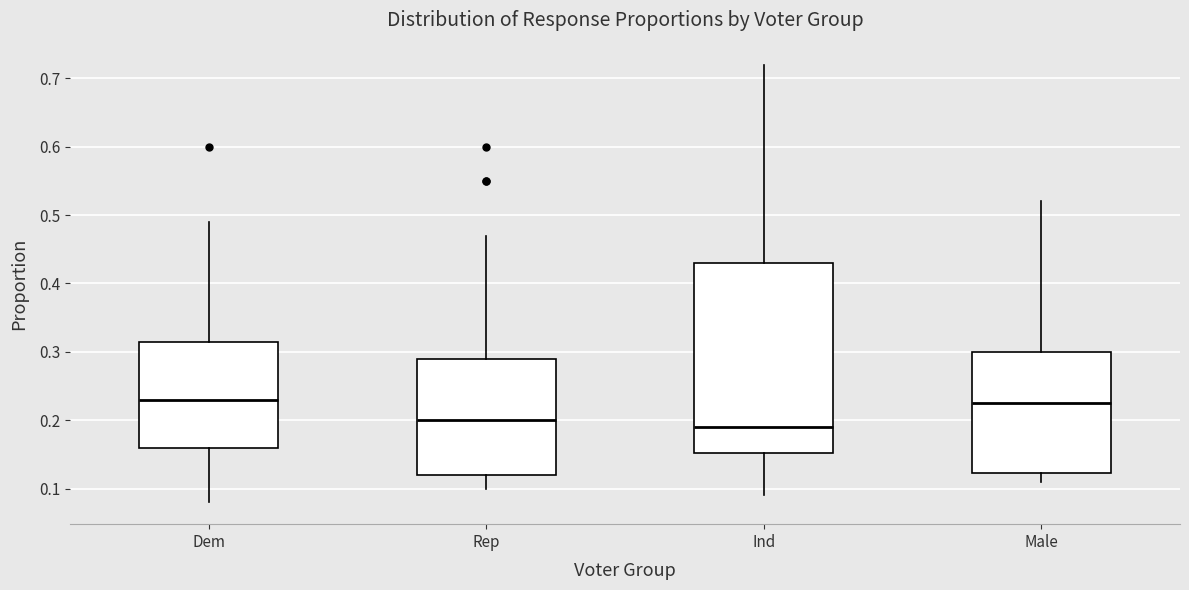

Reading left to right, transcribe this box plot: for each box, give where its median line is, the range the box spans, and where its two whiskers end, as read against the y-axis. The values are not printed on the chart, so give them approximately, as read against the axis.

Dem: median 0.23, box 0.16 to 0.32, whiskers 0.08 to 0.49
Rep: median 0.20, box 0.12 to 0.29, whiskers 0.10 to 0.47
Ind: median 0.19, box 0.15 to 0.43, whiskers 0.09 to 0.72
Male: median 0.23, box 0.12 to 0.30, whiskers 0.11 to 0.52